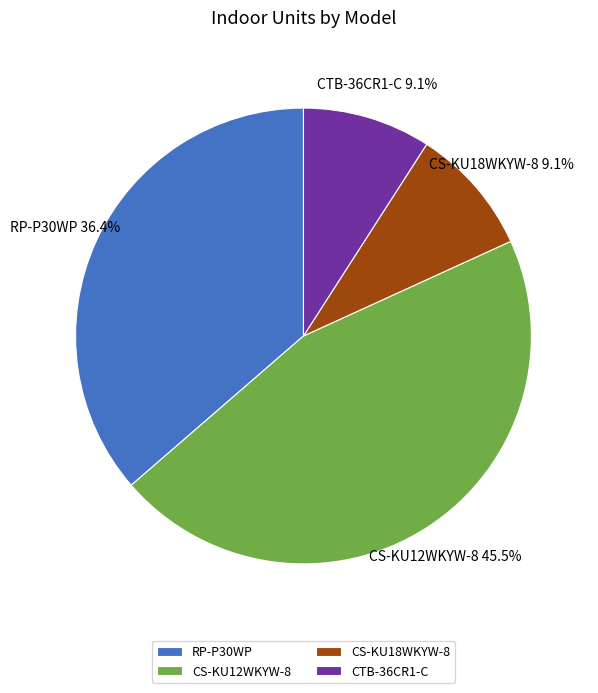

The CTB-36CR1-C slice represents 9% of the pie. True or false?

True